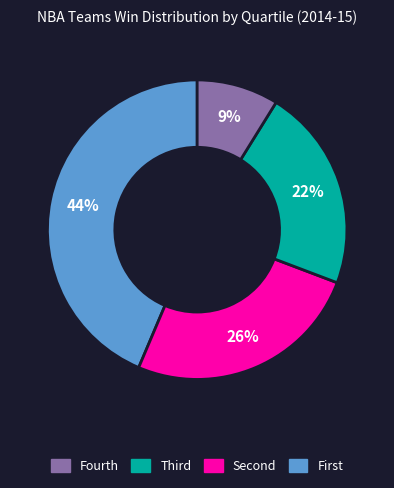

How many segments does this pie chart have?

4